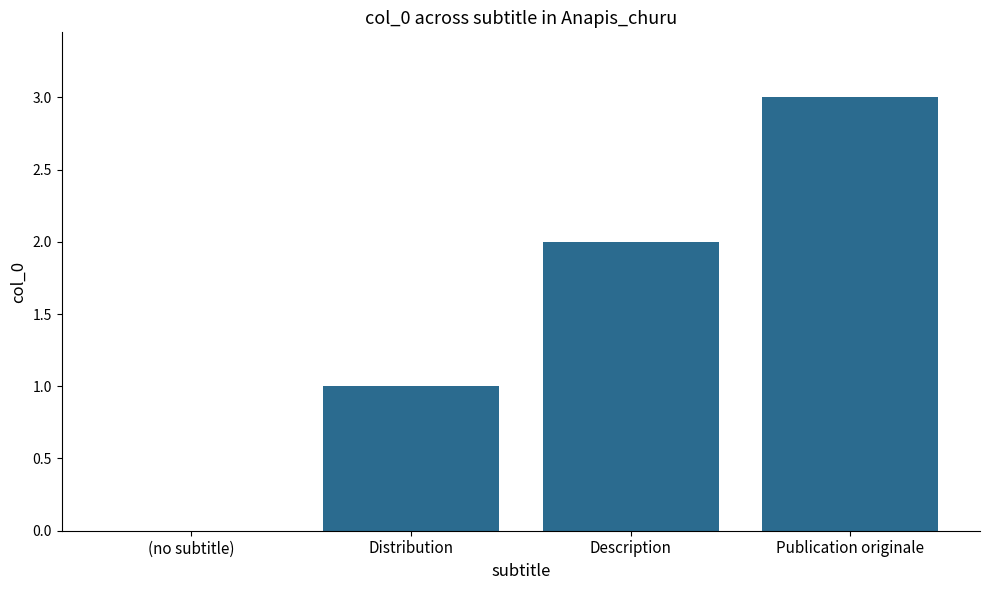

What is the change in value from (no subtitle) to Description?

+2